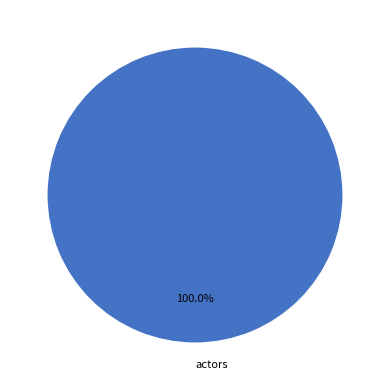

Rank the categories by value from lowest to highest.

actors